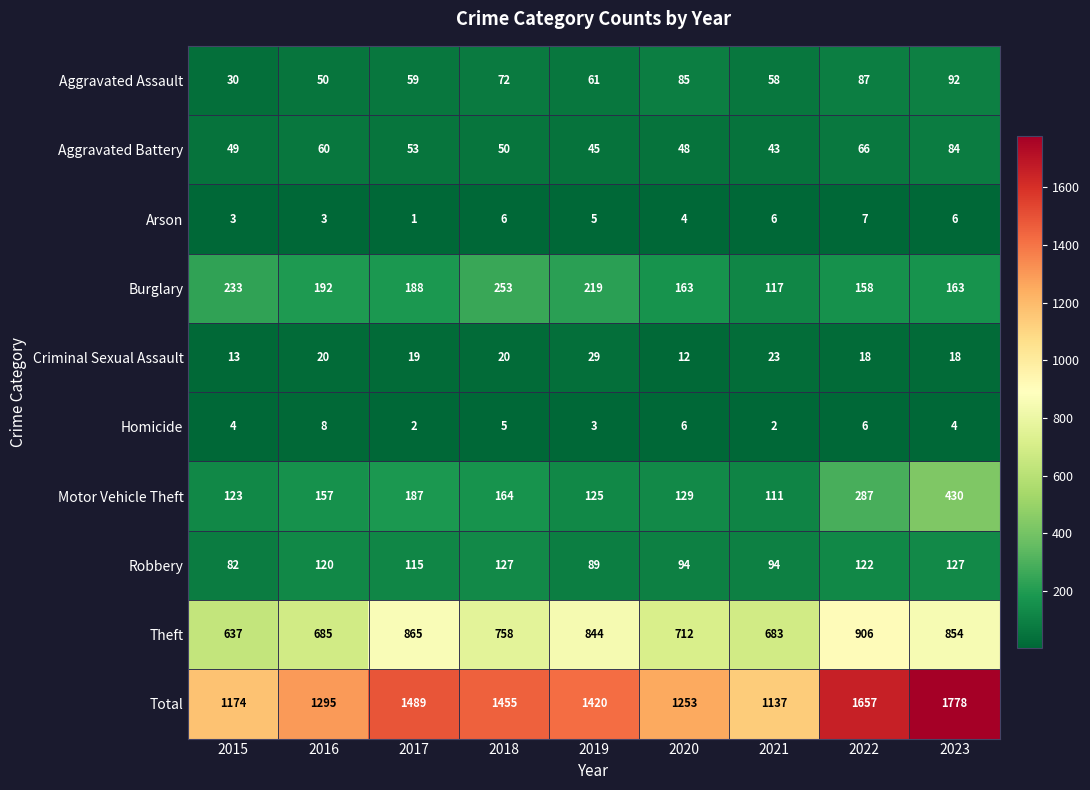

How many categories are shown in the chart?

9